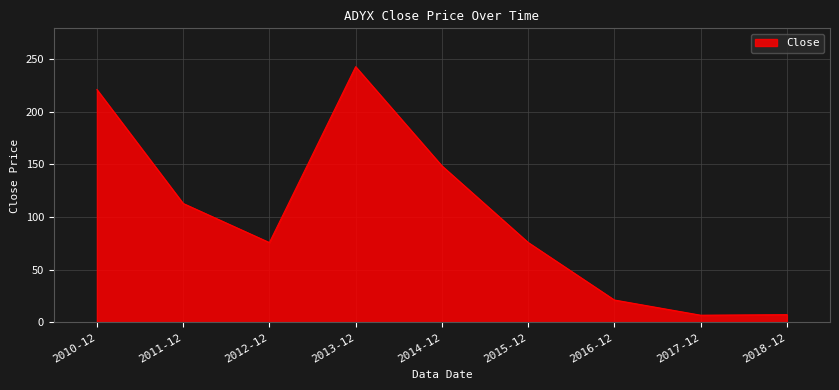

What is the smallest value displayed?

6.9